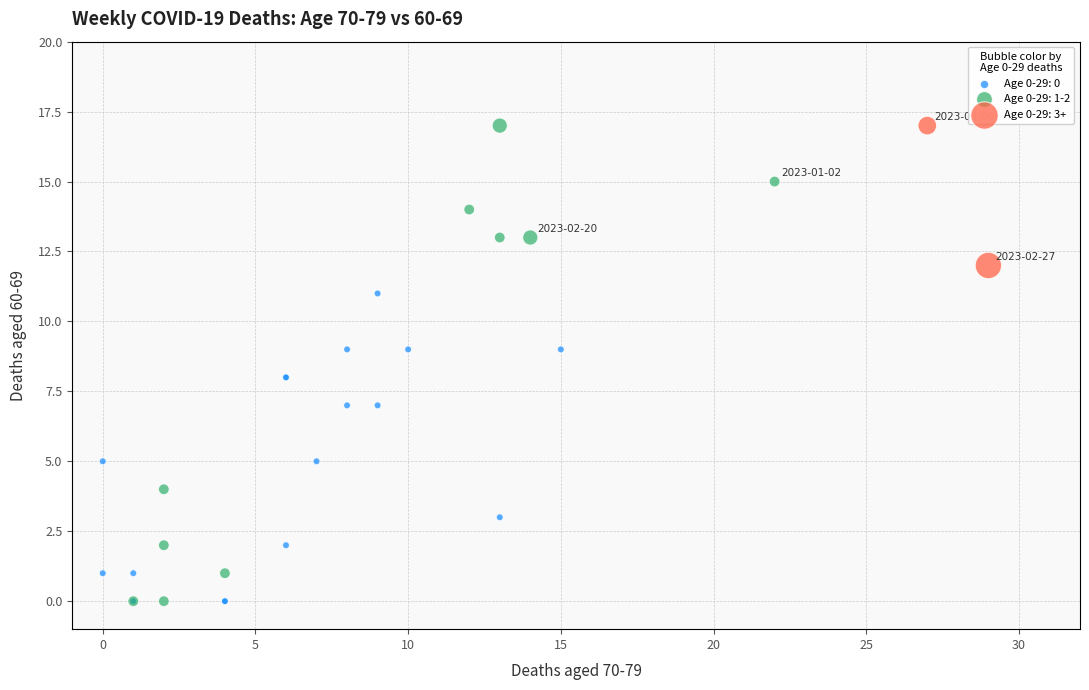

Which series has the widest spread of Y values?

Age 0-29: 1-2